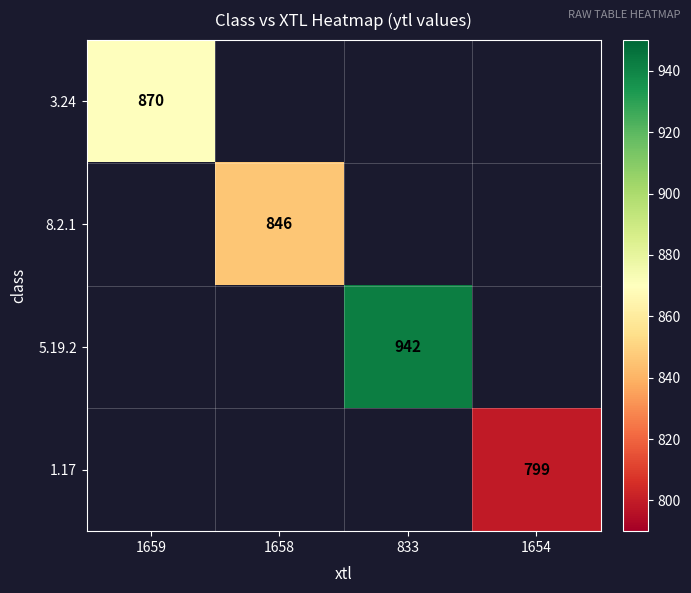

Is it true that 5.19.2 equals 601 at 833?

False